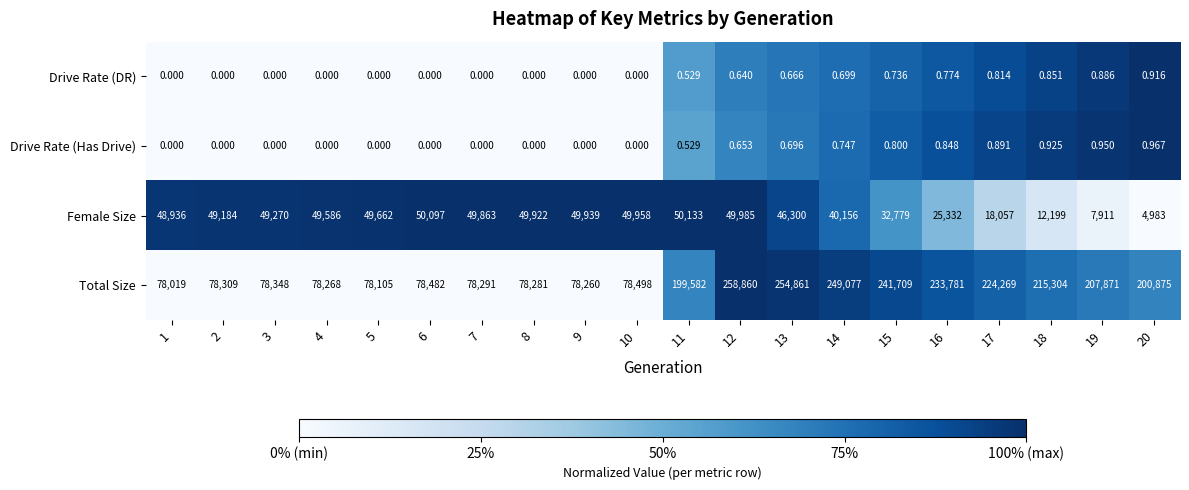

Which series has the largest range (max minus min)?

Total Size